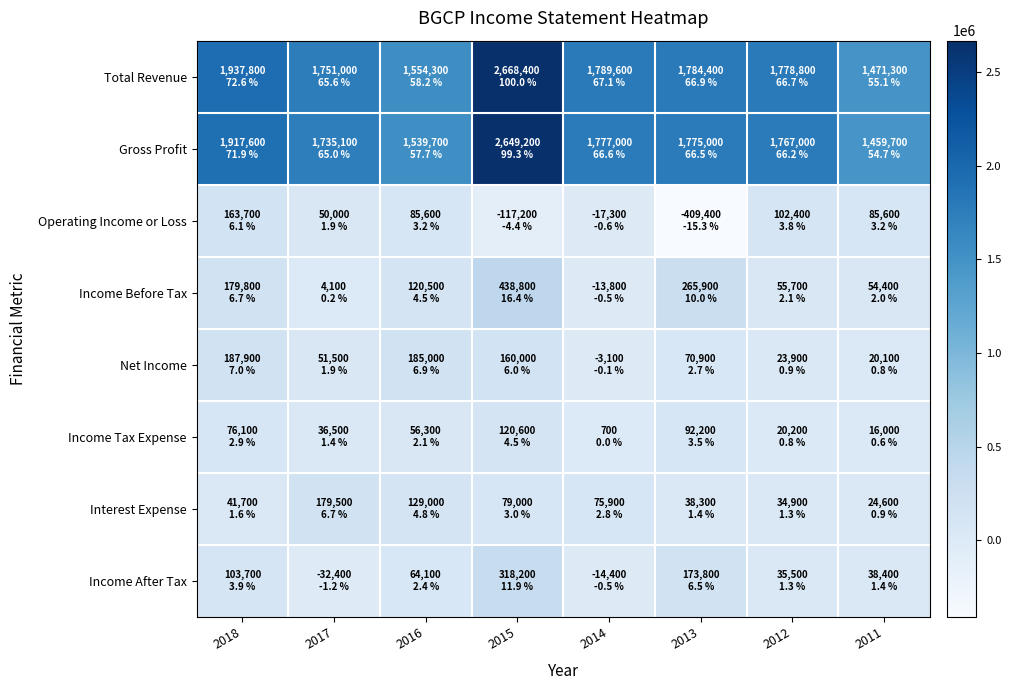

Which label corresponds to the smallest value in the chart?

2013